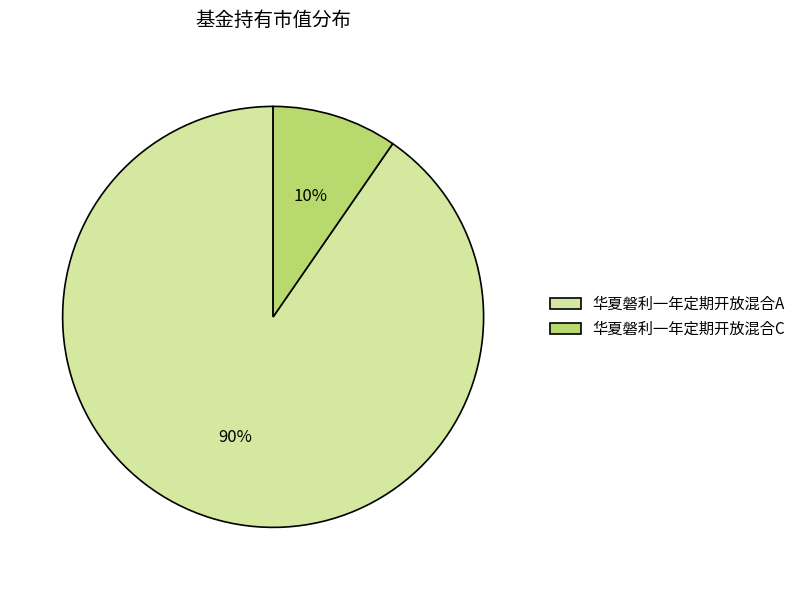

To the nearest percent, what is the combined percentage of 华夏磐利一年定期开放混合C and 华夏磐利一年定期开放混合A?

100%